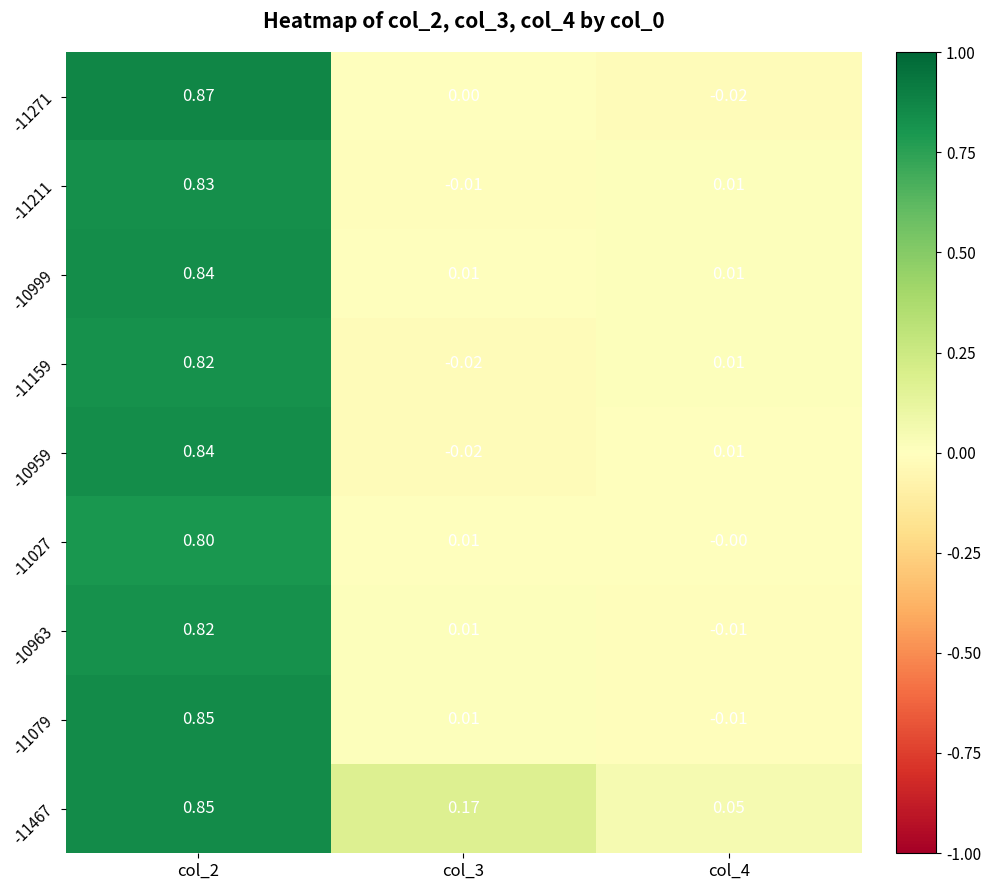

Which series has the widest spread of values?

-11271